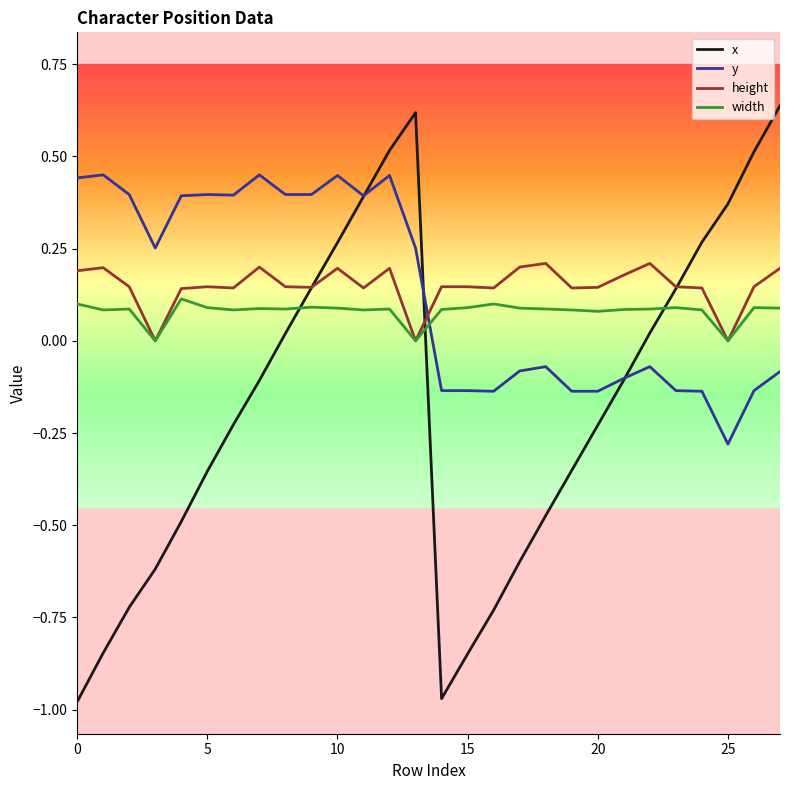

How many times do y and x cross each other?

3